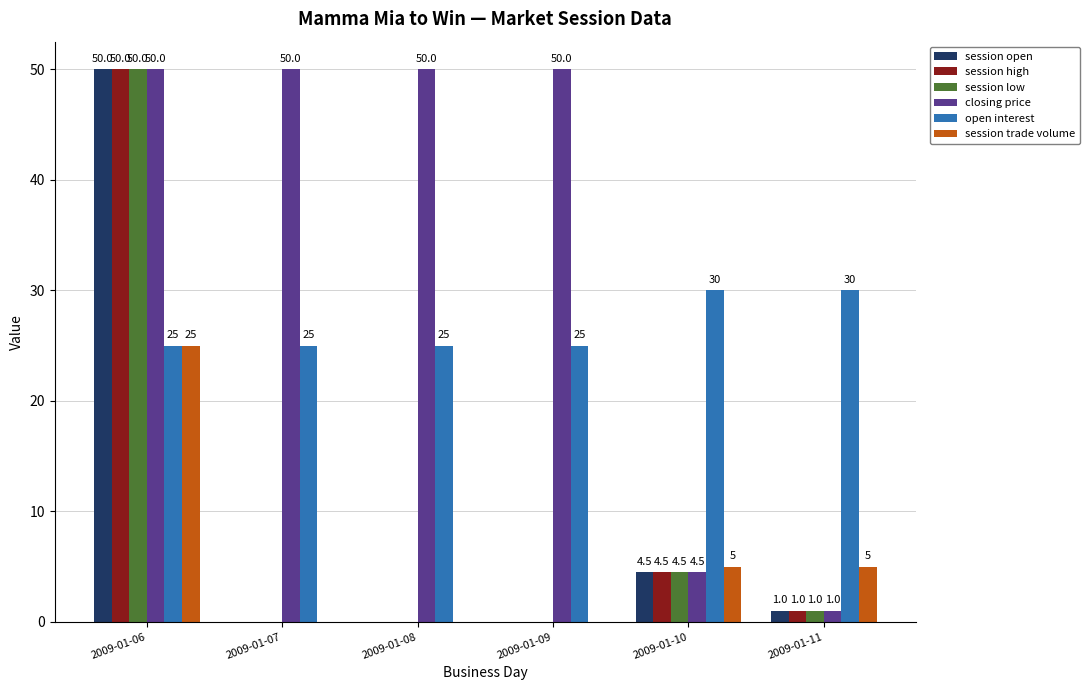

What is the highest value of the session open series?

50.0